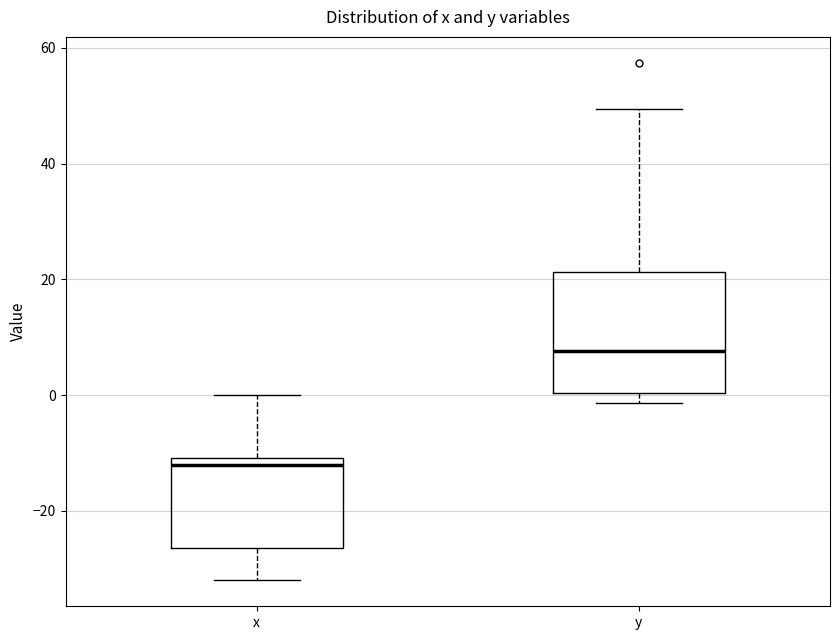

Where is the upper edge of the box for y on the y-axis? The values are not printed on the chart, so give them approximately, as read against the axis.

22